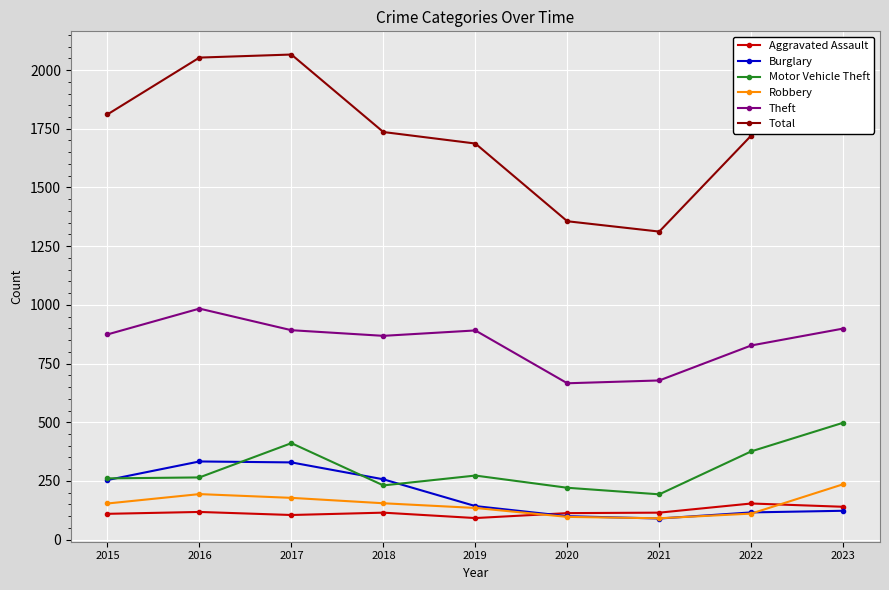

What is the value of the Aggravated Assault point at the 6th from the left?

113